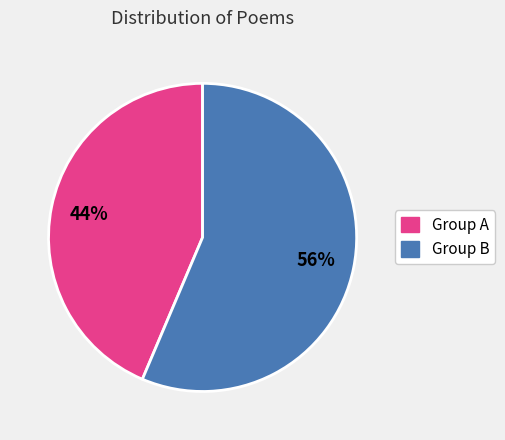

Is there any slice that represents more than half of the pie?

Yes